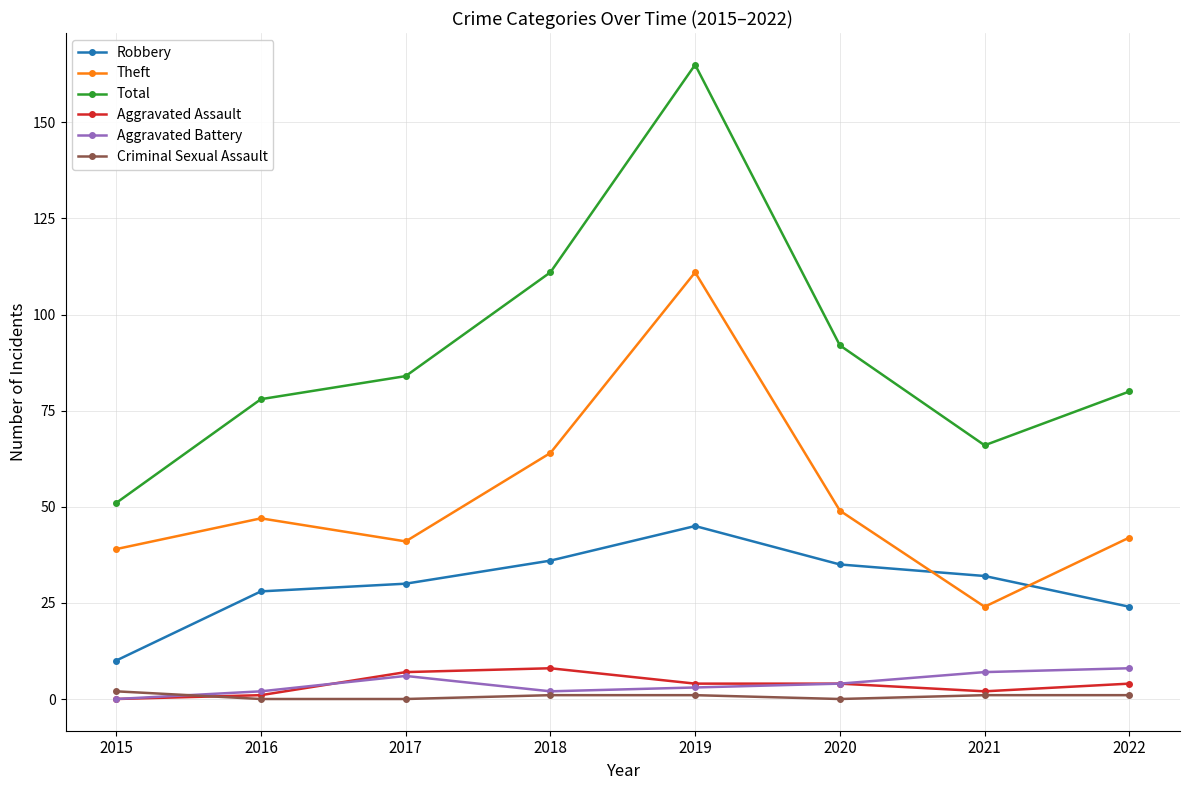

Does the chart have visible grid lines?

Yes